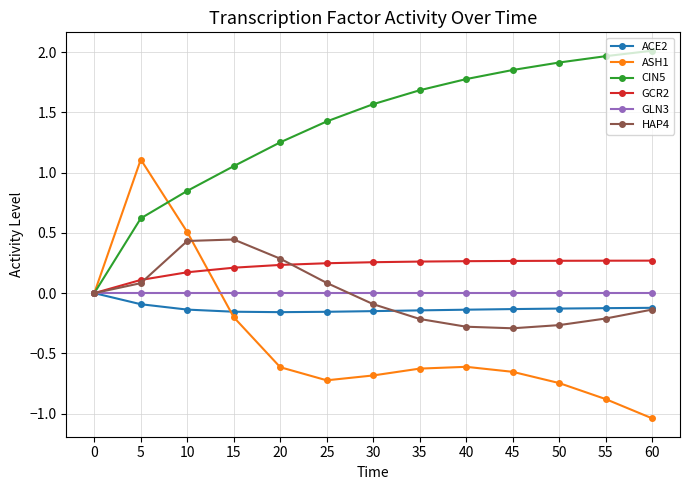

What is the total value across all series at 50?

1.0